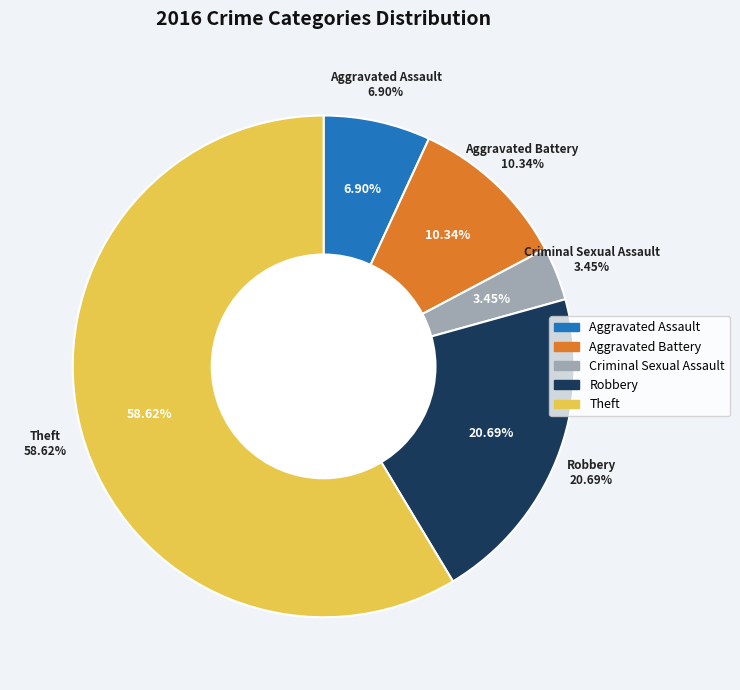

How many slices are in this pie chart?

5